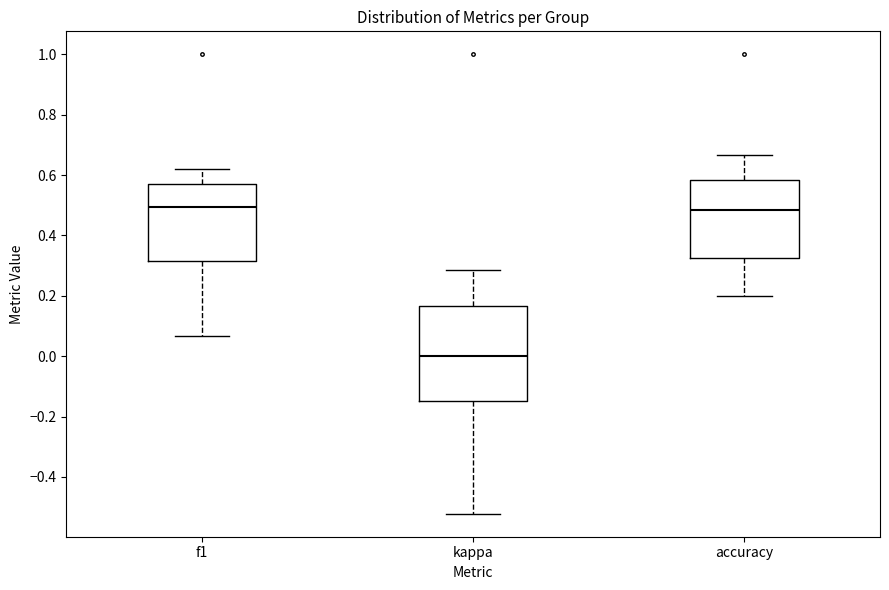

Reading left to right, transcribe this box plot: for each box, give where its median line is, the range the box spans, and where its two whiskers end, as read against the y-axis. The values are not printed on the chart, so give them approximately, as read against the axis.

f1: median 0.50, box 0.32 to 0.58, whiskers 0.06 to 0.62
kappa: median 0.00, box -0.14 to 0.16, whiskers -0.52 to 0.28
accuracy: median 0.48, box 0.32 to 0.58, whiskers 0.20 to 0.66